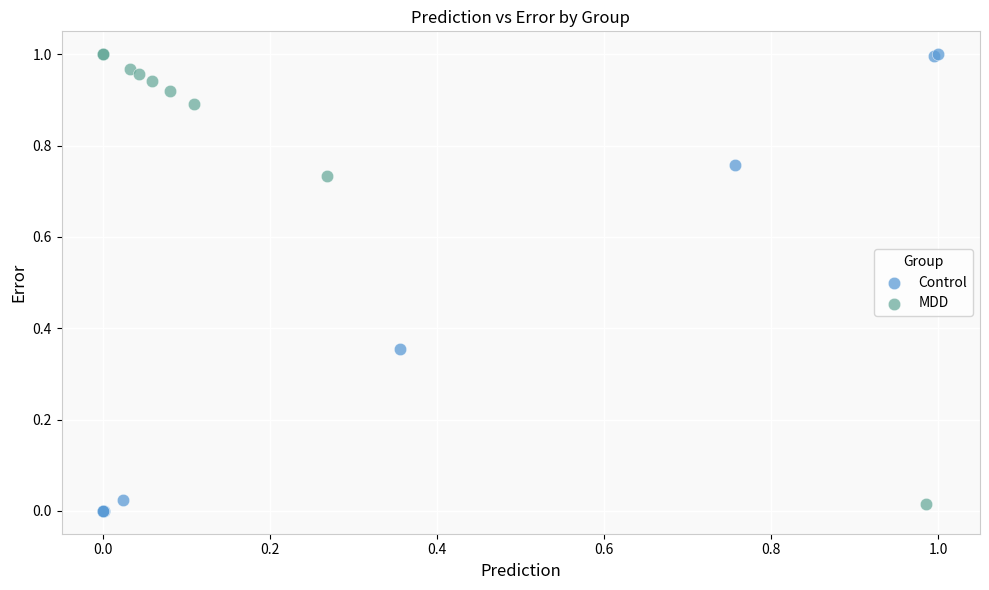

Which series reaches the minimum Y coordinate?

Control